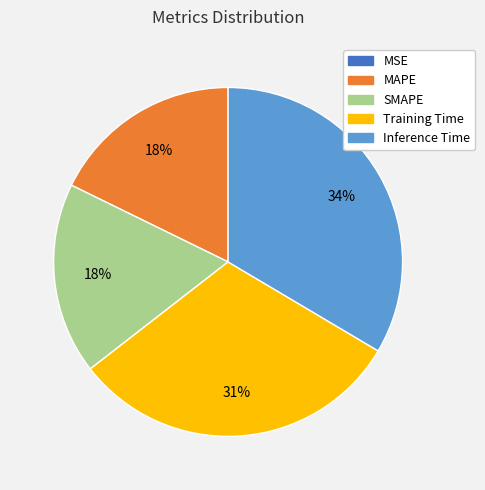

Which slice is the largest?

Inference Time